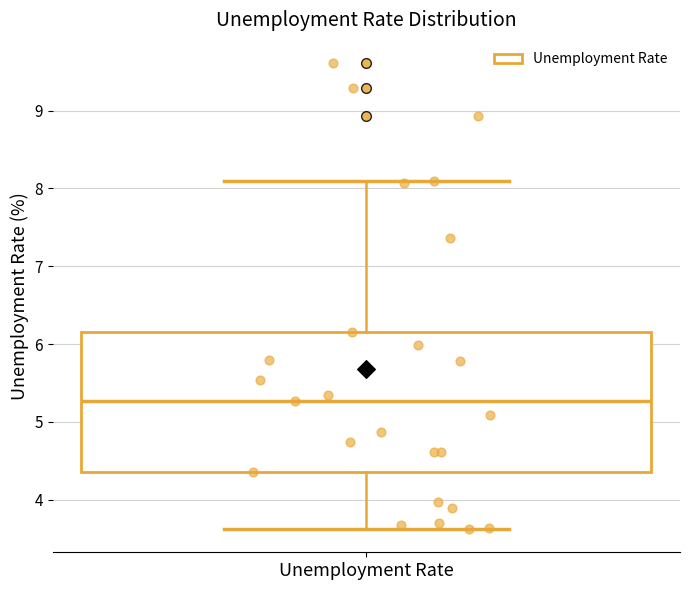

Where does the lower whisker of the box for Unemployment Rate end on the y-axis? The values are not printed on the chart, so give them approximately, as read against the axis.

3.6